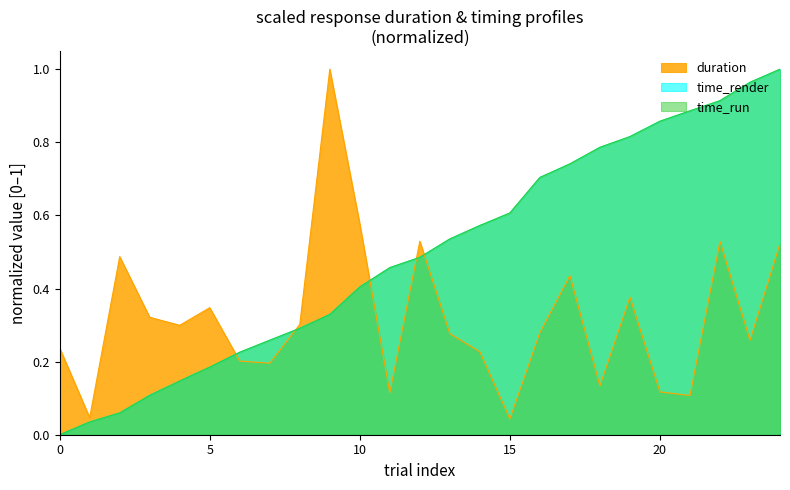

What is the average value of the duration series?

0.3